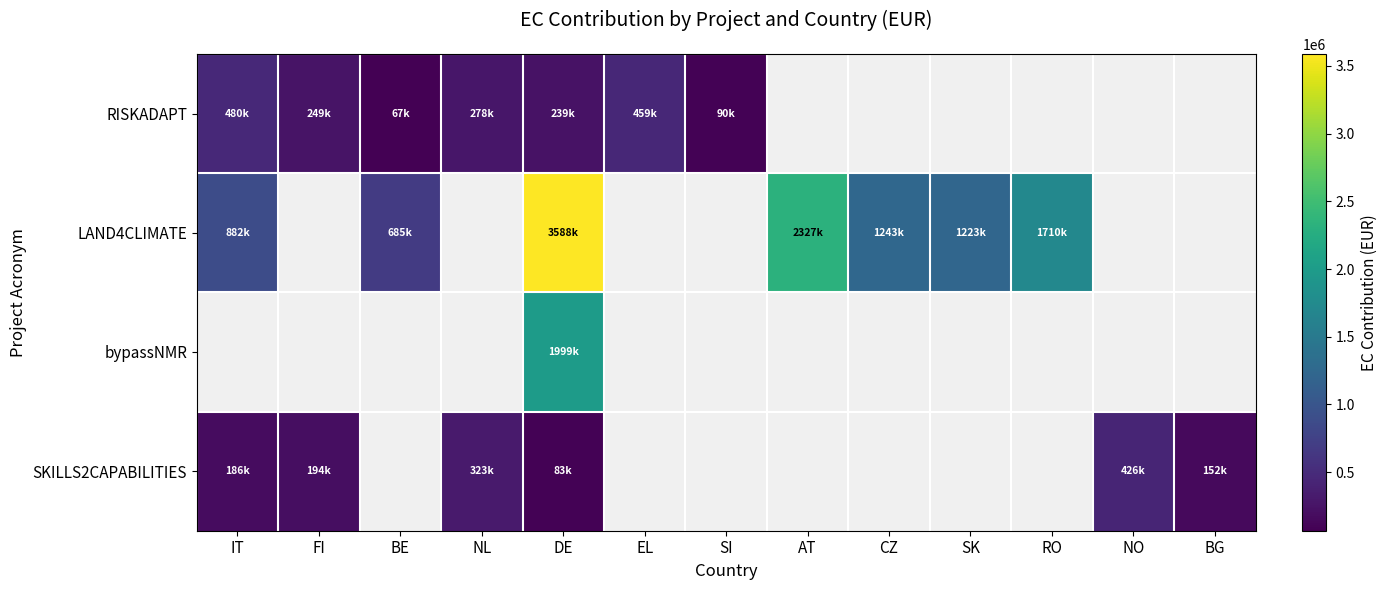

Is the value of RISKADAPT at NO greater than the value of bypassNMR at EL?

No